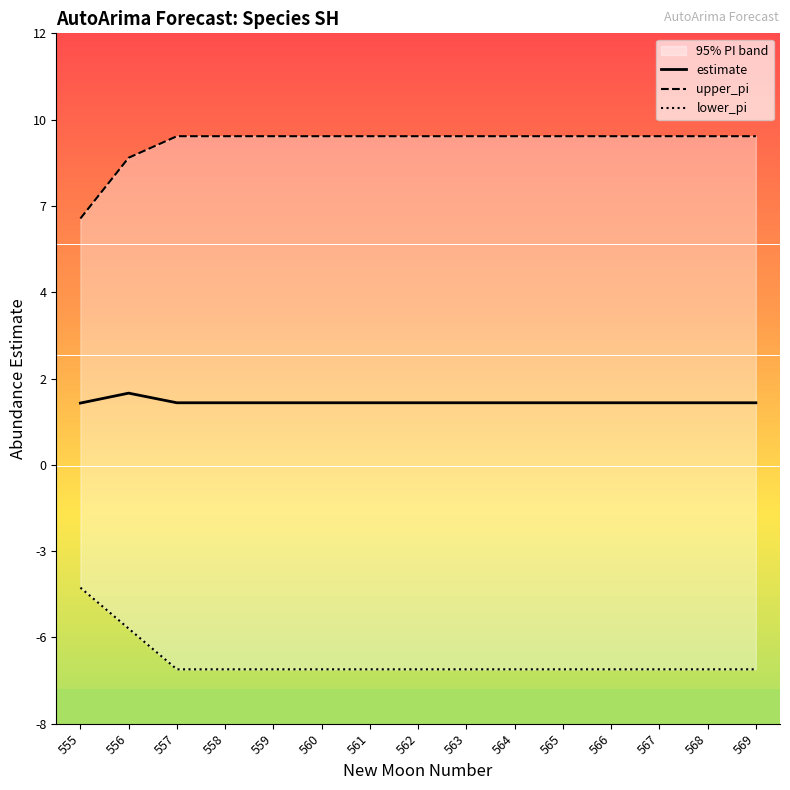

Which series has the widest spread of values?

upper_pi